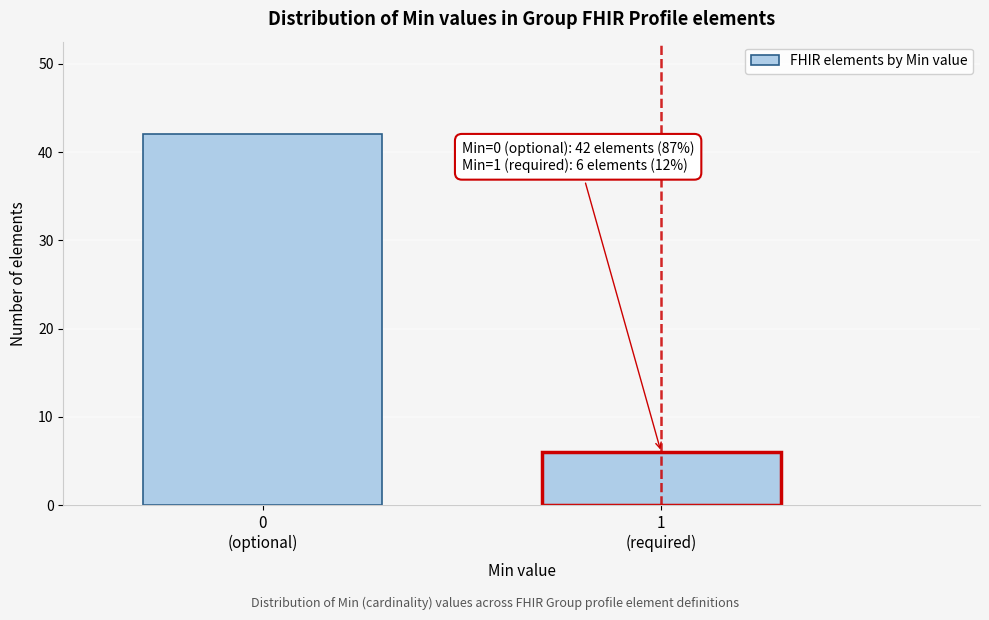

Reading left to right, extract all data points from this chart.

42	6